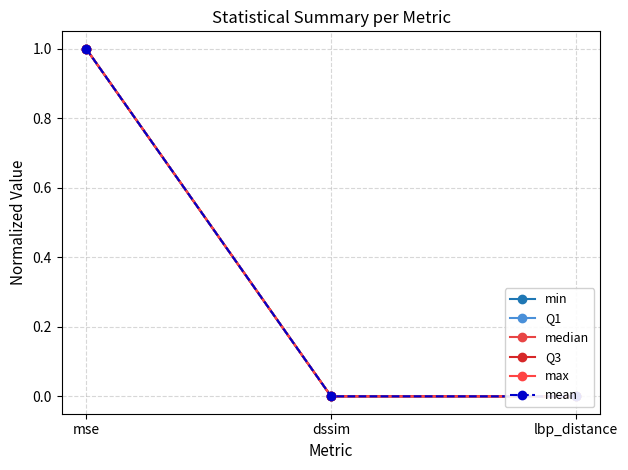

At lbp_distance, list the series in order from largest to smallest.

max, min, Q1, median, Q3, mean